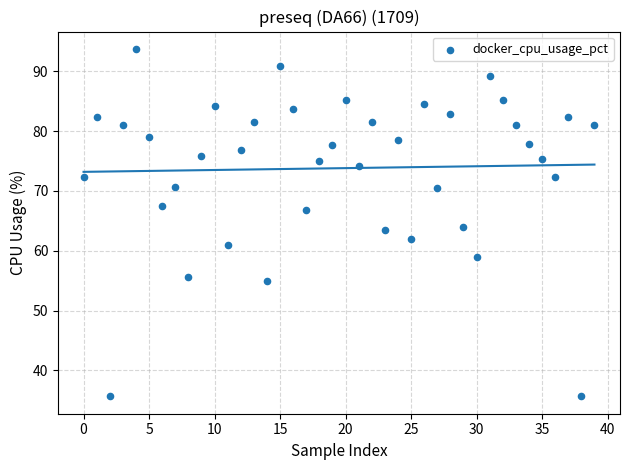

What is the range of Y values (max minus min)?

58.1